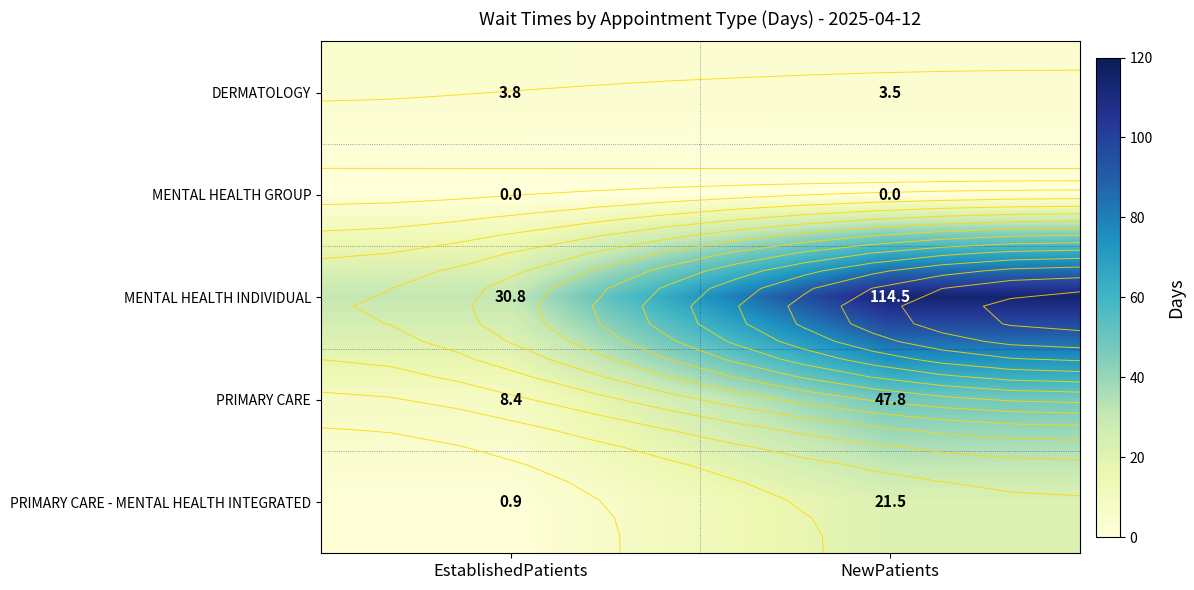

Where does the MENTAL HEALTH INDIVIDUAL series first go above 114?

NewPatients